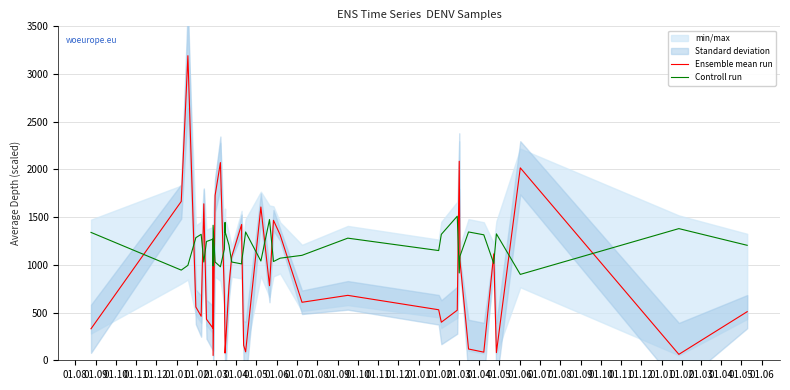

What is the value of the Ensemble mean run point at the 19th from the left?

430.3